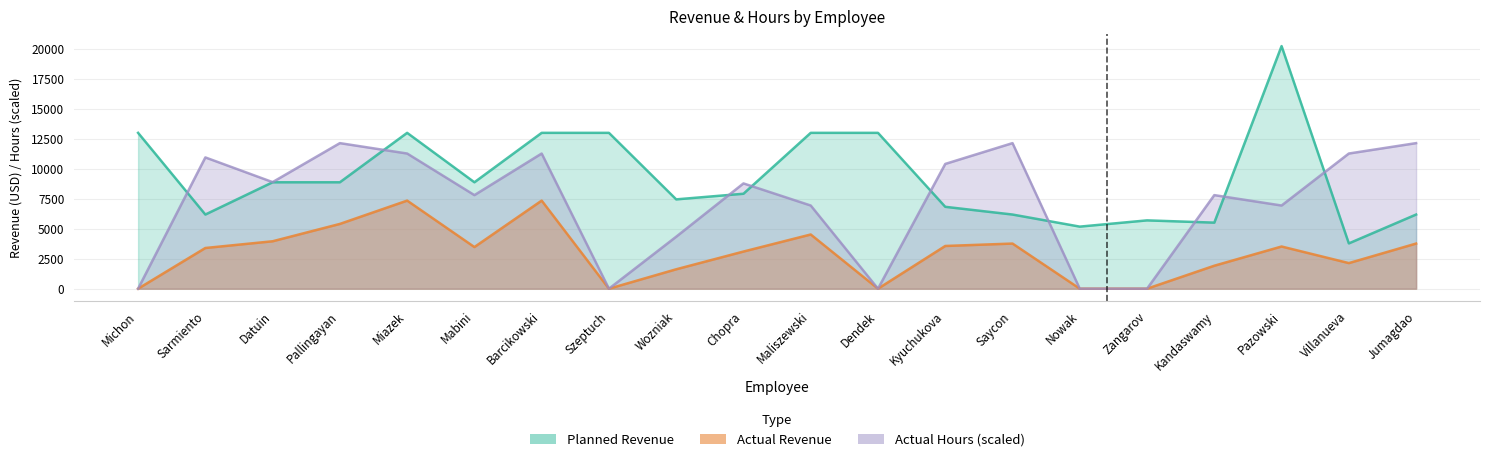

Reading left to right, extract all data points from this chart.

Actual Revenue: 0.0	3391.6	3951.6	5397.3	7339.3	3469.7	7339.3	0.0	1618.0	3095.8	4516.5	0.0	3559.7	3761.0	0.0	0.0	1914.5	3515.5	2133.0	3761.0
Planned Revenue: 12984.9	6178.7	8867.0	8867.0	12984.9	8867.0	12984.9	12984.9	7442.8	7911.5	12984.9	12984.9	6822.7	6178.7	5172.2	5693.0	5504.1	20214.2	3773.8	6178.7
Actual Hours: 0.0	10937.3	8879.8	12128.5	11262.2	7796.9	11262.2	0.0	4331.6	8771.5	6930.6	0.0	10395.9	12128.5	0.0	0.0	7796.9	6930.6	11262.2	12128.5